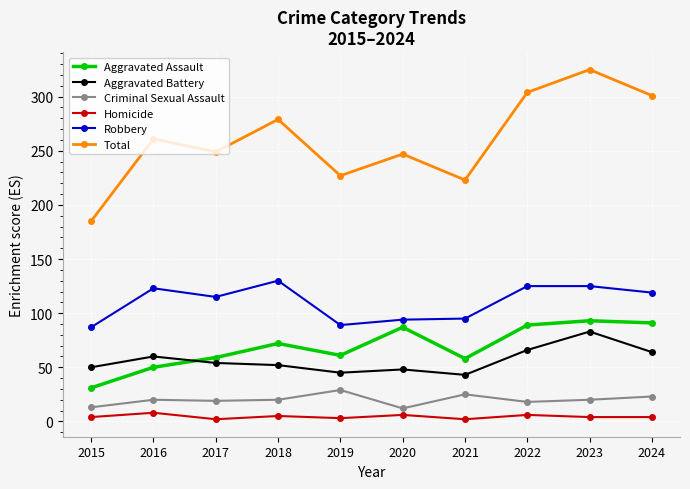

True or false: Criminal Sexual Assault has more than 1 points higher than both neighbors.

True